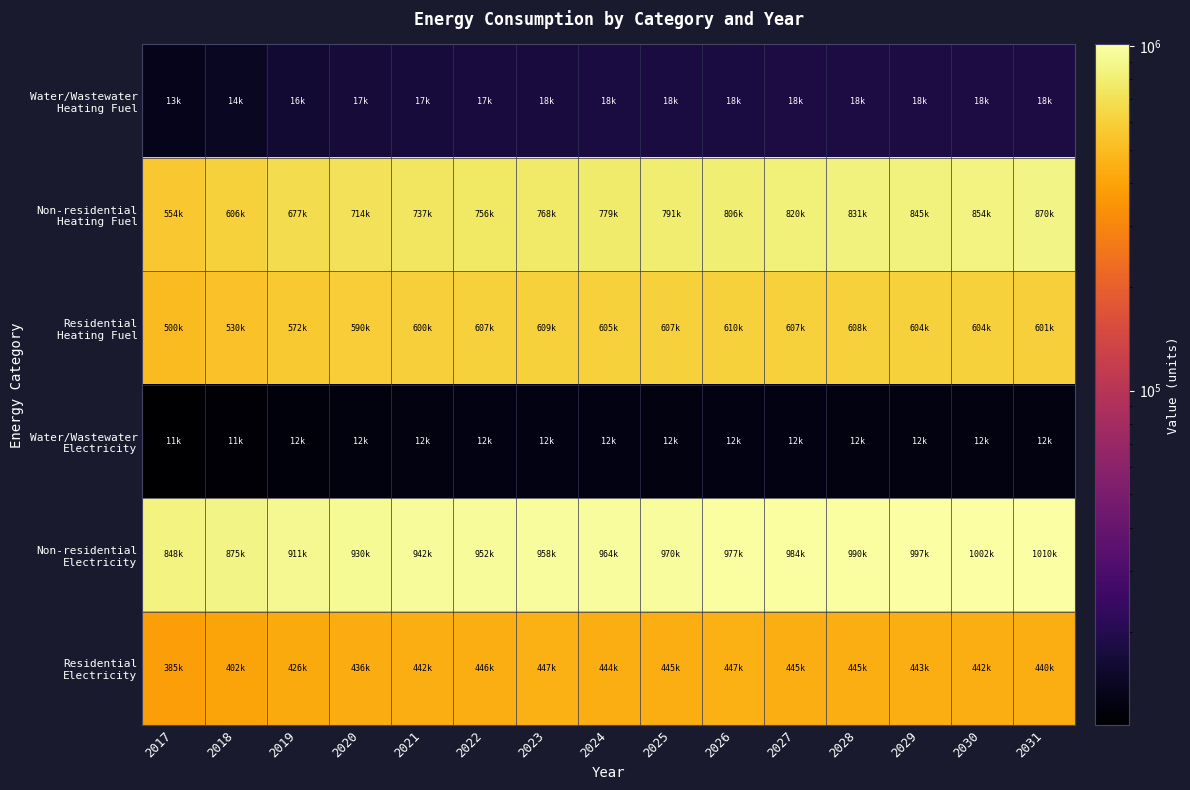

Which series has the largest total across all categories?

Non-residential Electricity